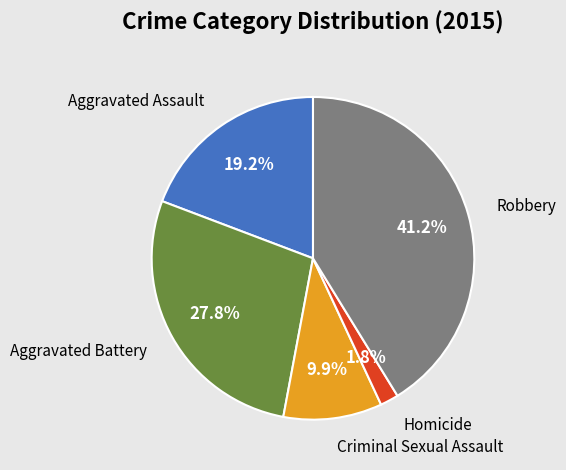

Count the number of slices in the pie.

5